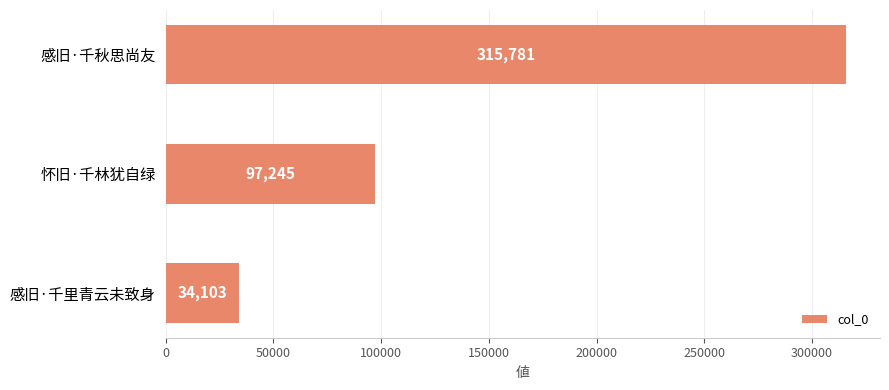

List the labels in order of value, smallest first.

感旧·千里青云未致身, 怀旧·千林犹自绿, 感旧·千秋思尚友